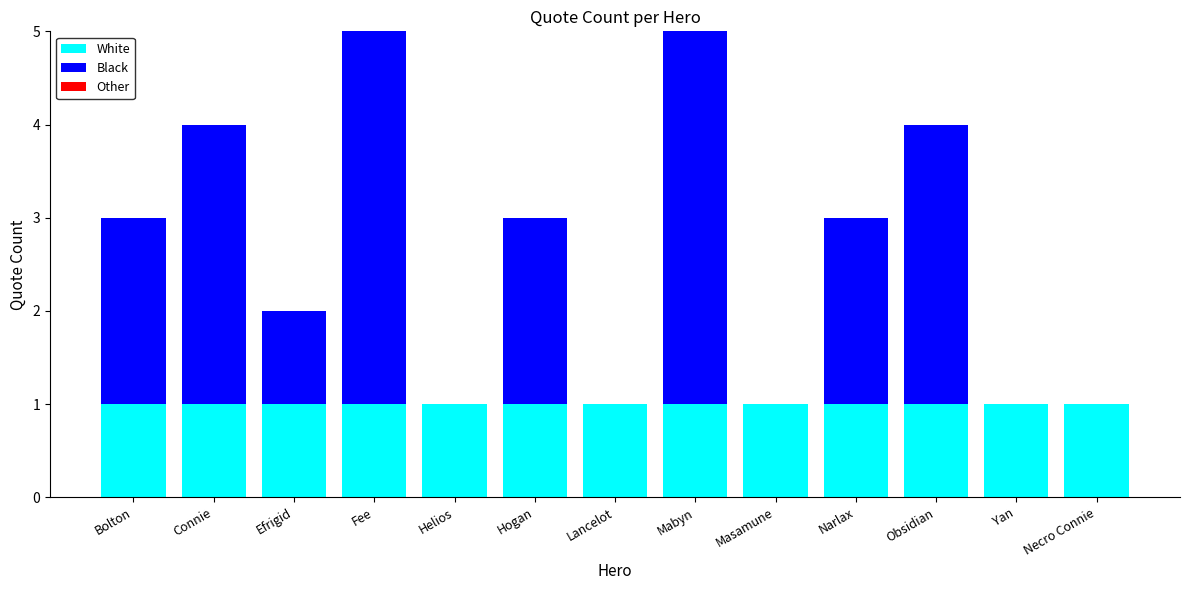

The value of White at Yan is 1. True or false?

True